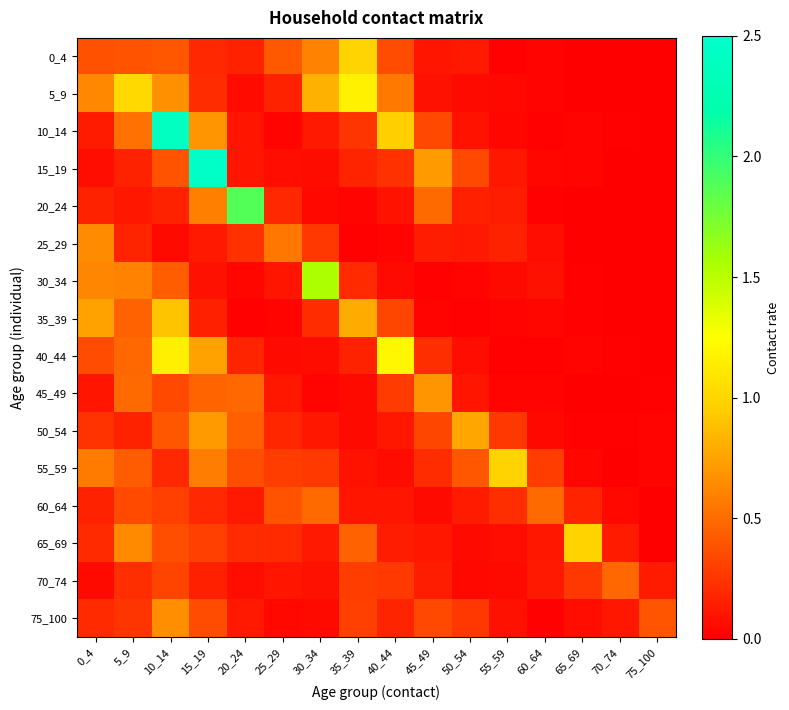

Reading left to right, transcribe all the data shown in this chart.

0_4: 0_4=0.4	5_9=0.4	10_14=0.4	15_19=0.2	20_24=0.2	25_29=0.4	30_34=0.6	35_39=1.0	40_44=0.4	45_49=0.1	50_54=0.1	55_59=0.0	60_64=0.0	65_69=0.0	70_74=0.0	75_100=0.0
5_9: 0_4=0.6	5_9=1.0	10_14=0.7	15_19=0.2	20_24=0.1	25_29=0.2	30_34=0.8	35_39=1.2	40_44=0.6	45_49=0.1	50_54=0.1	55_59=0.0	60_64=0.0	65_69=0.0	70_74=0.0	75_100=0.0
10_14: 0_4=0.1	5_9=0.5	10_14=2.4	15_19=0.7	20_24=0.1	25_29=0.0	30_34=0.1	35_39=0.3	40_44=1.0	45_49=0.3	50_54=0.1	55_59=0.0	60_64=0.0	65_69=0.0	70_74=0.0	75_100=0.0
15_19: 0_4=0.1	5_9=0.2	10_14=0.4	15_19=2.5	20_24=0.1	25_29=0.1	30_34=0.1	35_39=0.2	40_44=0.2	45_49=0.7	50_54=0.3	55_59=0.1	60_64=0.0	65_69=0.0	70_74=0.0	75_100=0.0
20_24: 0_4=0.2	5_9=0.1	10_14=0.2	15_19=0.6	20_24=1.9	25_29=0.2	30_34=0.0	35_39=0.0	40_44=0.1	45_49=0.5	50_54=0.2	55_59=0.1	60_64=0.0	65_69=0.0	70_74=0.0	75_100=0.0
25_29: 0_4=0.7	5_9=0.2	10_14=0.1	15_19=0.1	20_24=0.2	25_29=0.6	30_34=0.3	35_39=0.0	40_44=0.0	45_49=0.1	50_54=0.1	55_59=0.2	60_64=0.1	65_69=0.0	70_74=0.0	75_100=0.0
30_34: 0_4=0.6	5_9=0.6	10_14=0.4	15_19=0.1	20_24=0.0	25_29=0.1	30_34=1.6	35_39=0.2	40_44=0.1	45_49=0.0	50_54=0.0	55_59=0.1	60_64=0.1	65_69=0.0	70_74=0.0	75_100=0.0
35_39: 0_4=0.7	5_9=0.5	10_14=0.9	15_19=0.1	20_24=0.0	25_29=0.0	30_34=0.2	35_39=0.8	40_44=0.3	45_49=0.0	50_54=0.0	55_59=0.0	60_64=0.0	65_69=0.0	70_74=0.0	75_100=0.0
40_44: 0_4=0.4	5_9=0.5	10_14=1.2	15_19=0.7	20_24=0.2	25_29=0.1	30_34=0.1	35_39=0.2	40_44=1.2	45_49=0.2	50_54=0.1	55_59=0.0	60_64=0.0	65_69=0.0	70_74=0.0	75_100=0.0
45_49: 0_4=0.1	5_9=0.5	10_14=0.3	15_19=0.5	20_24=0.5	25_29=0.1	30_34=0.0	35_39=0.1	40_44=0.3	45_49=0.7	50_54=0.1	55_59=0.0	60_64=0.0	65_69=0.0	70_74=0.0	75_100=0.0
50_54: 0_4=0.2	5_9=0.2	10_14=0.4	15_19=0.7	20_24=0.4	25_29=0.2	30_34=0.1	35_39=0.0	40_44=0.1	45_49=0.3	50_54=0.8	55_59=0.3	60_64=0.0	65_69=0.0	70_74=0.0	75_100=0.0
55_59: 0_4=0.6	5_9=0.4	10_14=0.2	15_19=0.6	20_24=0.4	25_29=0.3	30_34=0.3	35_39=0.1	40_44=0.1	45_49=0.2	50_54=0.4	55_59=1.0	60_64=0.3	65_69=0.0	70_74=0.0	75_100=0.0
60_64: 0_4=0.2	5_9=0.3	10_14=0.3	15_19=0.2	20_24=0.1	25_29=0.4	30_34=0.5	35_39=0.1	40_44=0.1	45_49=0.1	50_54=0.1	55_59=0.2	60_64=0.5	65_69=0.2	70_74=0.0	75_100=0.0
65_69: 0_4=0.2	5_9=0.6	10_14=0.4	15_19=0.3	20_24=0.2	25_29=0.2	30_34=0.1	35_39=0.5	40_44=0.1	45_49=0.1	50_54=0.1	55_59=0.1	60_64=0.1	65_69=1.0	70_74=0.1	75_100=0.0
70_74: 0_4=0.1	5_9=0.2	10_14=0.3	15_19=0.2	20_24=0.1	25_29=0.1	30_34=0.1	35_39=0.3	40_44=0.3	45_49=0.1	50_54=0.0	55_59=0.1	60_64=0.1	65_69=0.3	70_74=0.5	75_100=0.1
75_100: 0_4=0.2	5_9=0.2	10_14=0.7	15_19=0.4	20_24=0.1	25_29=0.0	30_34=0.1	35_39=0.3	40_44=0.2	45_49=0.3	50_54=0.3	55_59=0.1	60_64=0.0	65_69=0.1	70_74=0.1	75_100=0.4